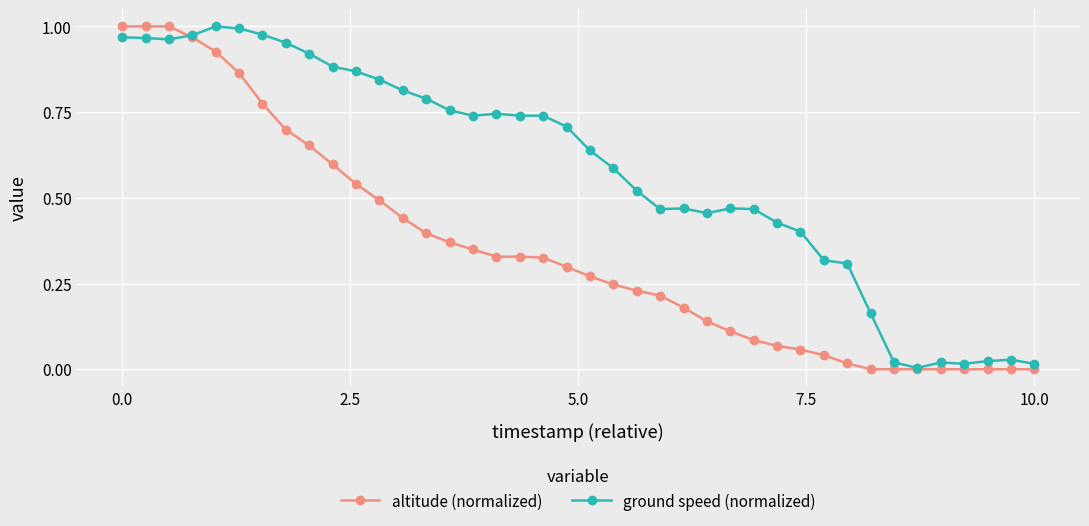

After their last crossing, which series has the higher values: altitude (normalized) or ground speed (normalized)?

ground speed (normalized)